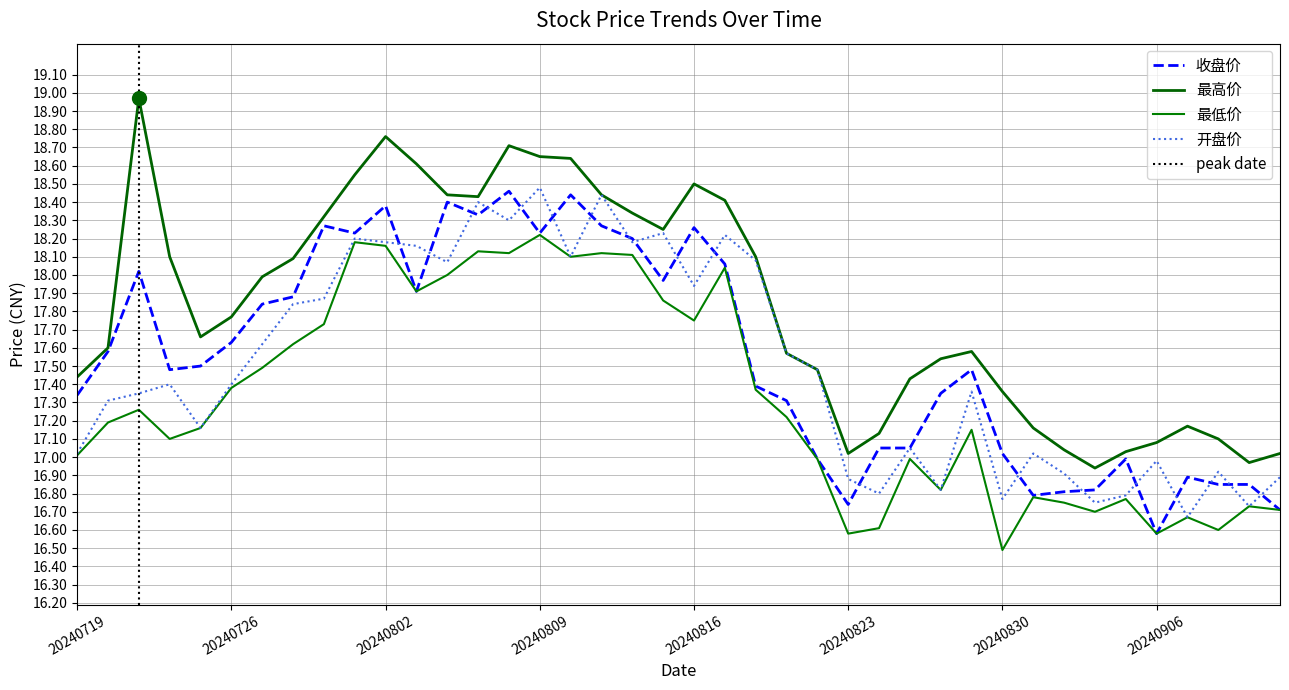

Which has a higher value, 20240726 or 20240719?

20240726